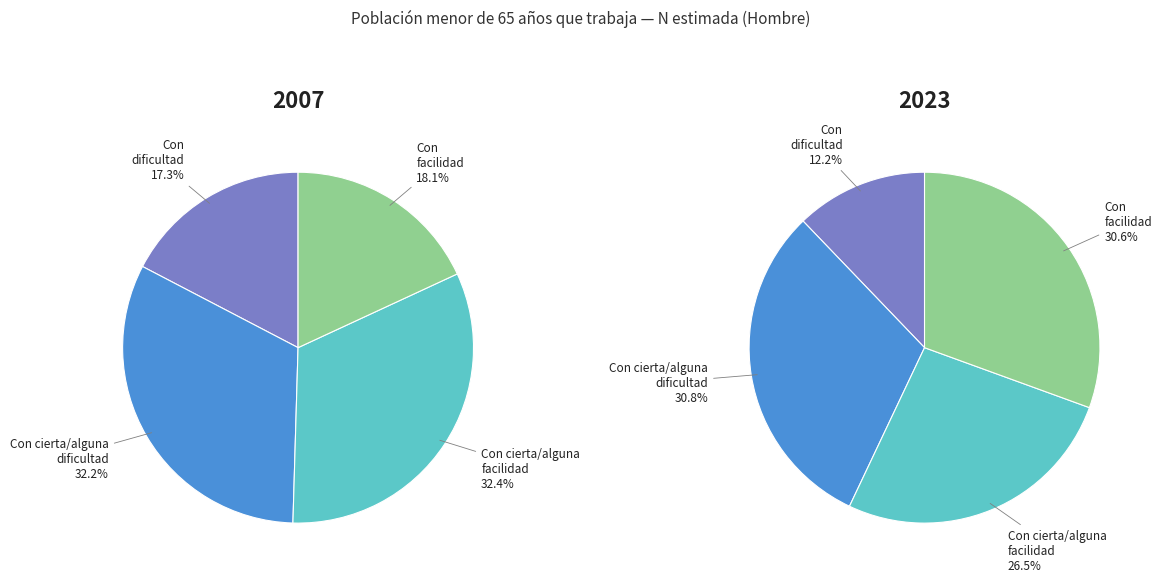

Do Con facilidad and Con dificultad together represent more than half of the pie?

No